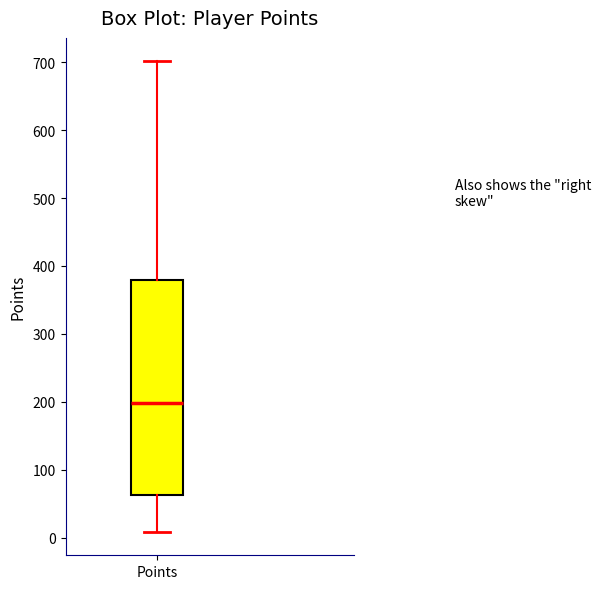

Read this box plot against the y-axis: the position of the median line, the range covered by the box, and the ends of both whiskers. The values are not printed on the chart, so give them approximately, as read against the axis.

median 200, box 60 to 380, whiskers 10 to 700